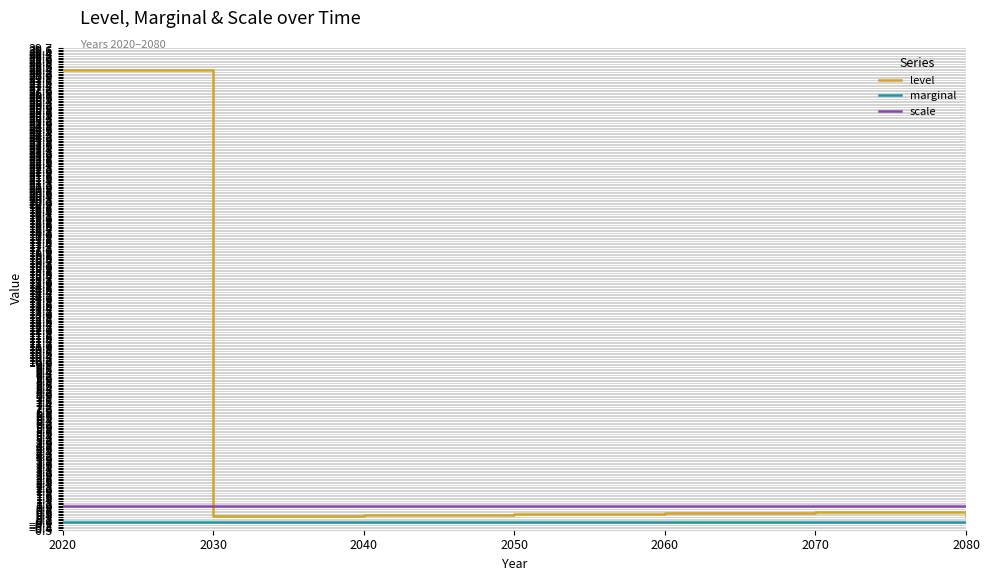

Is the value of level at 2070 greater than the value of marginal at 2070?

Yes